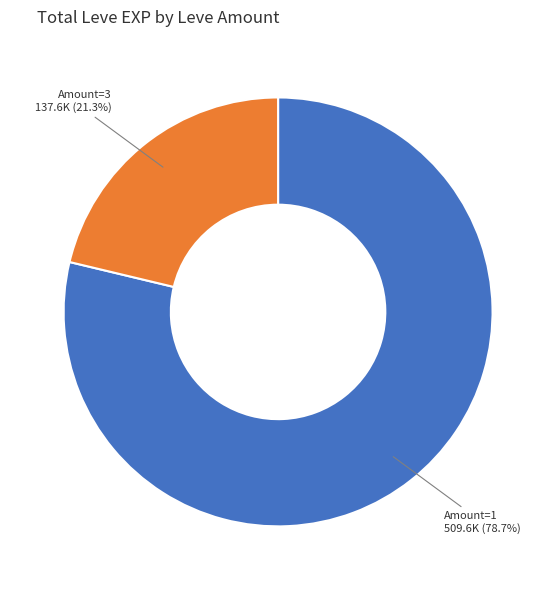

Is there any slice that represents more than half of the pie?

Yes